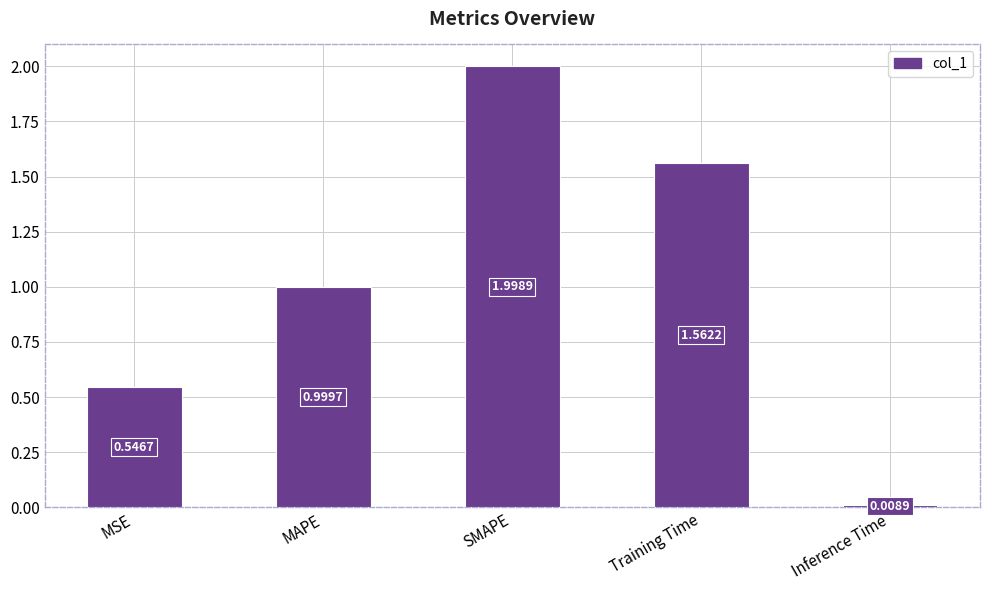

Does the chart contain any negative values?

No